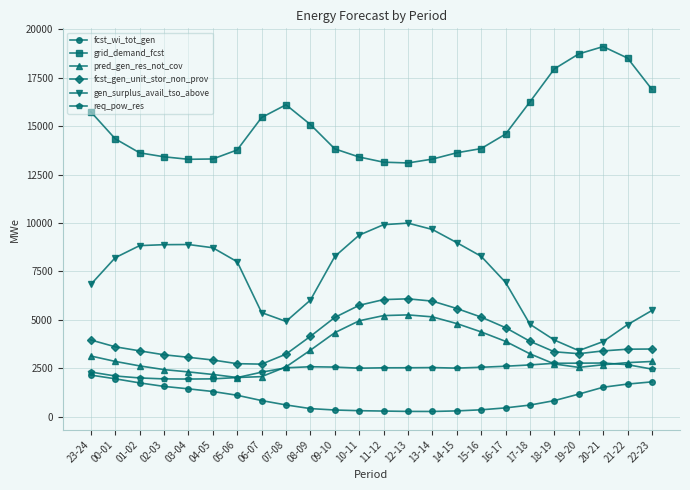

What is the total value across all series at 14-15?

35815